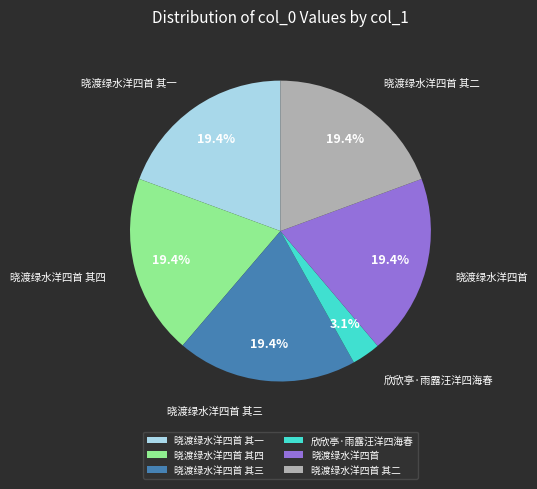

Approximately how many times larger is the value at 晓渡绿水洋四首 其一 compared to 晓渡绿水洋四首 其三?

1.0